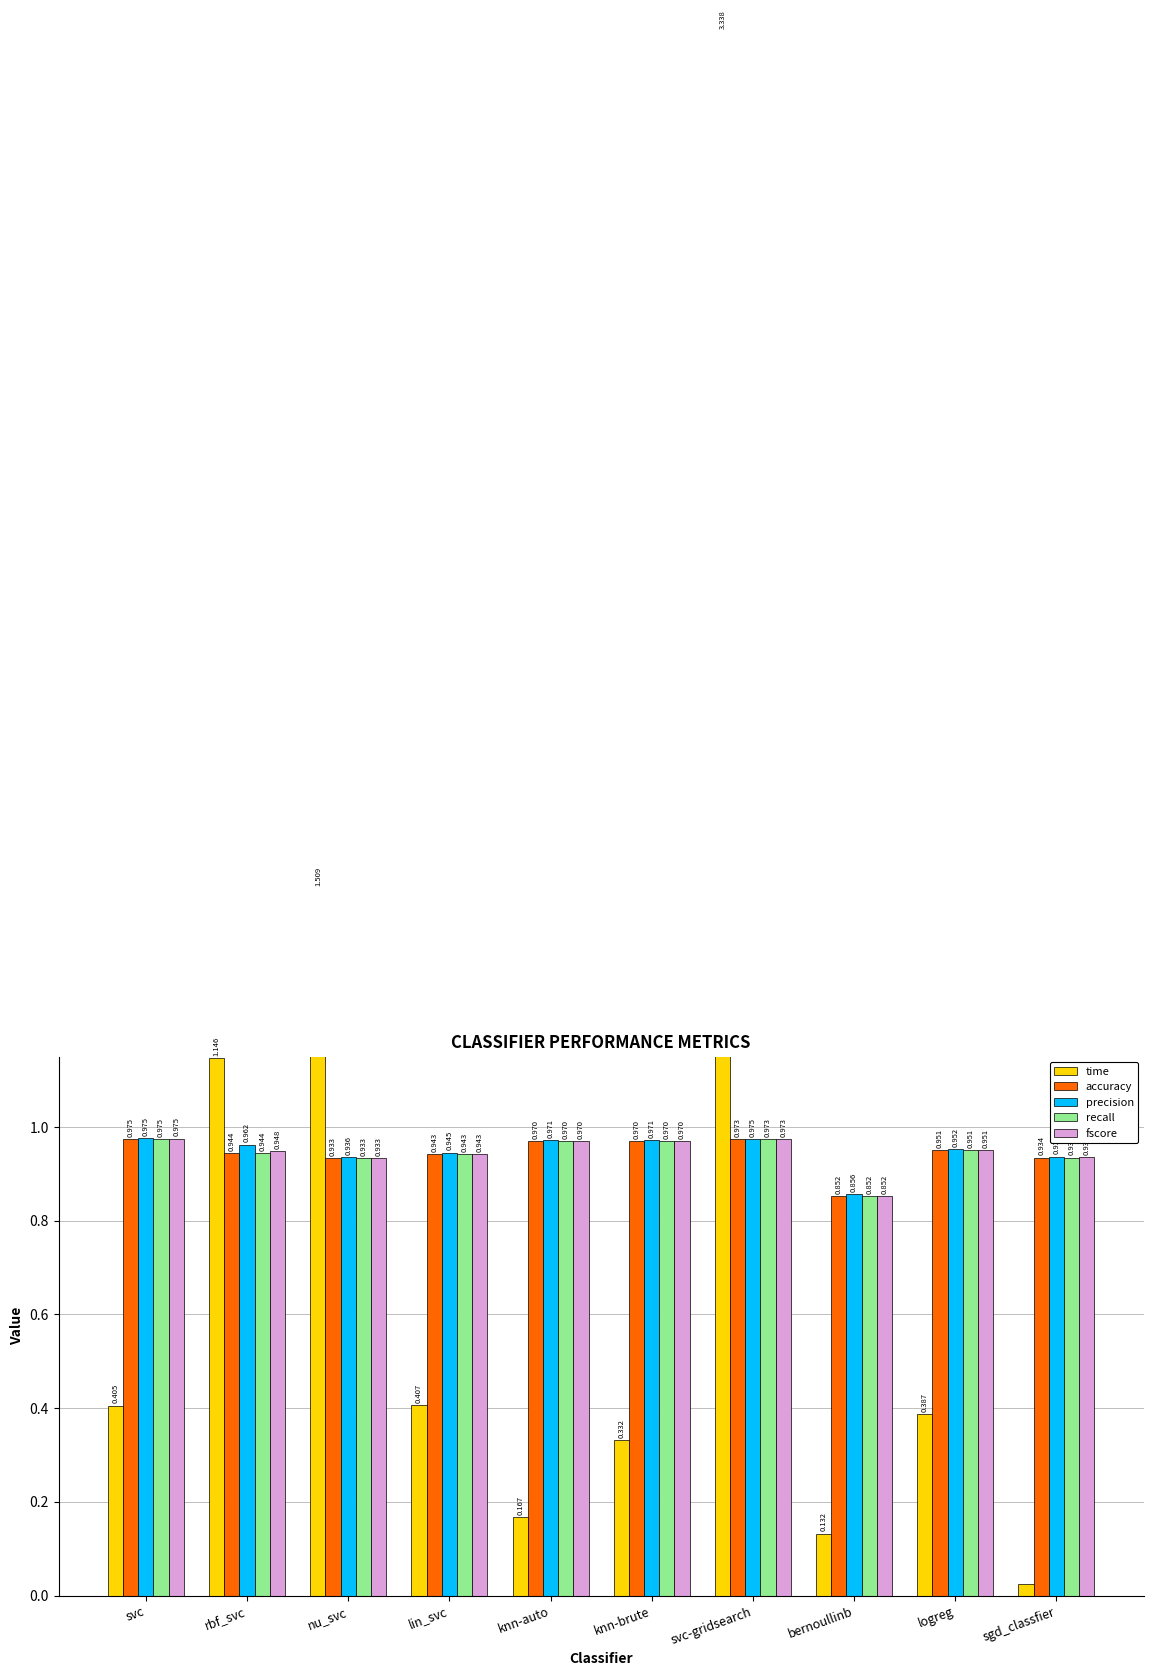

Is it true that precision equals 1.2 at logreg?

False